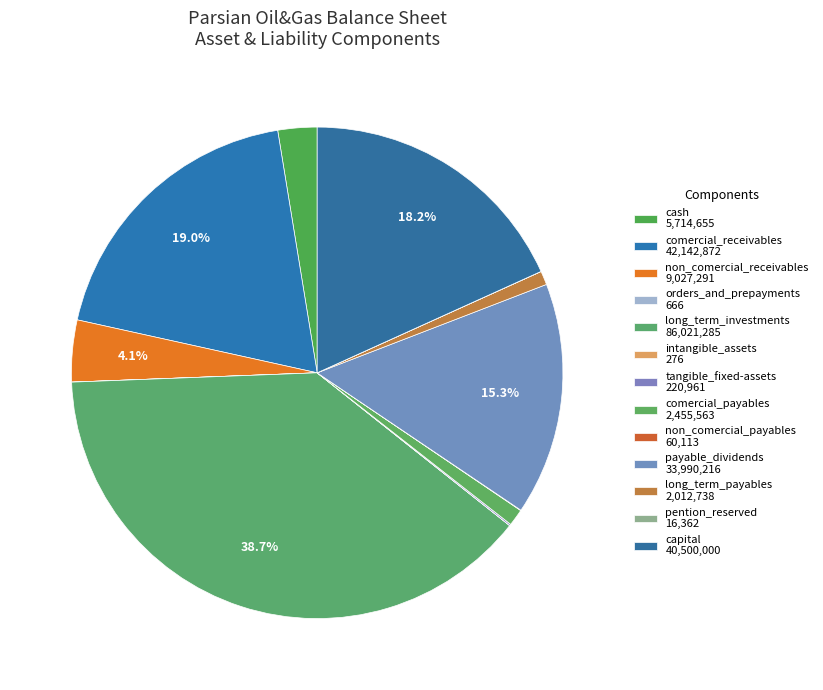

Which has a higher value, non_comercial_payables or non_comercial_receivables?

non_comercial_receivables